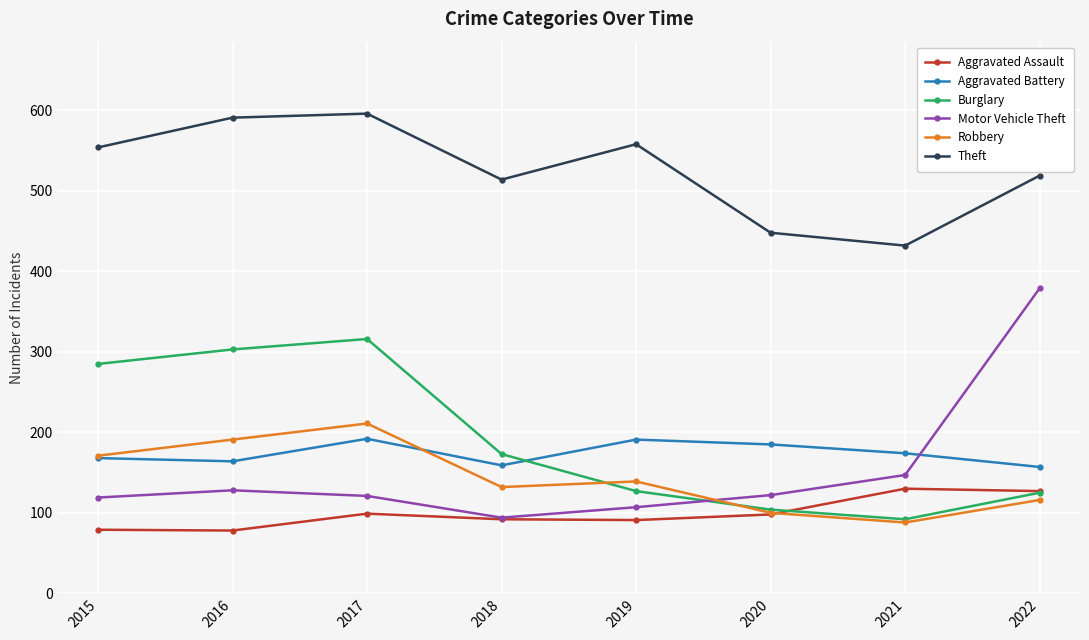

Where is the first local minimum for Motor Vehicle Theft?

2018